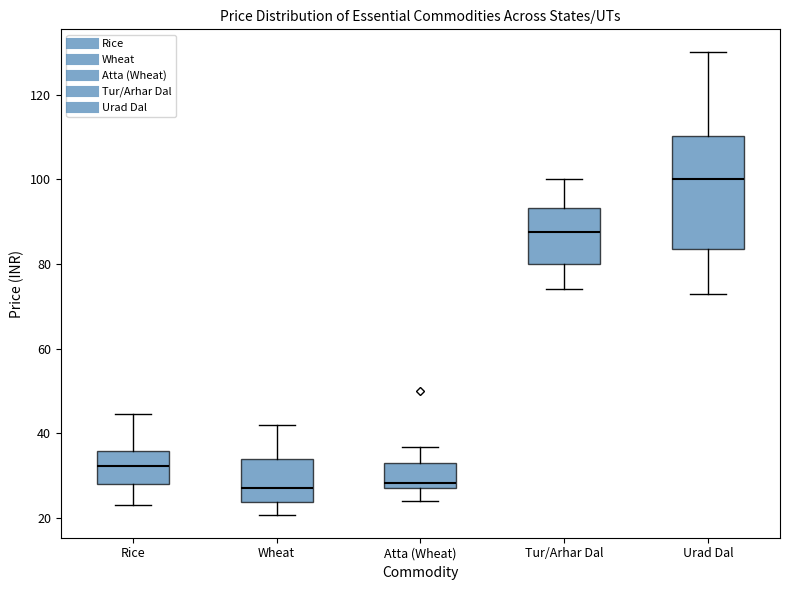

Where is the lower edge of the box for Rice on the y-axis? The values are not printed on the chart, so give them approximately, as read against the axis.

28